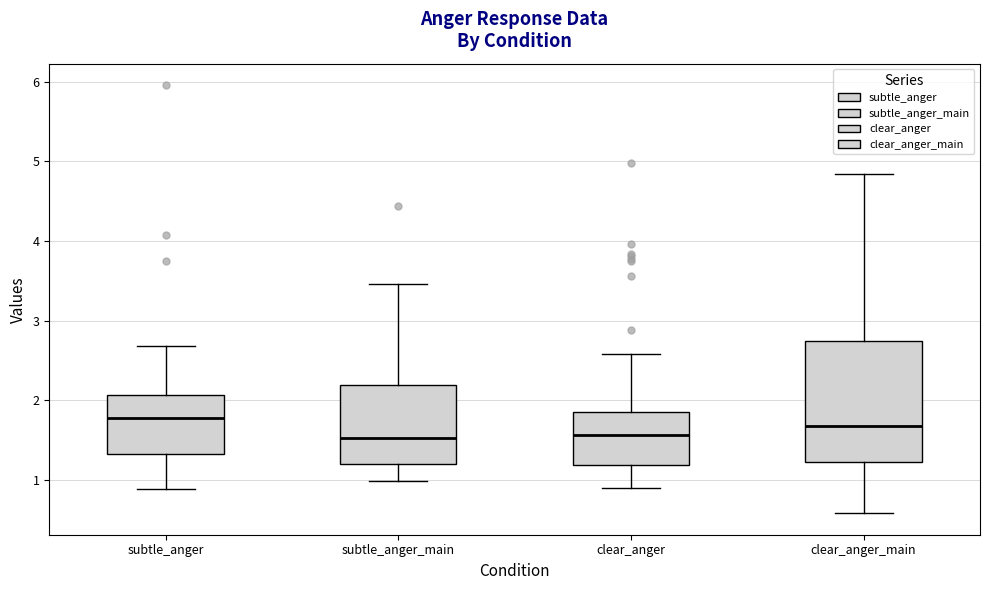

Where is the upper edge of the box for clear_anger_main on the y-axis? The values are not printed on the chart, so give them approximately, as read against the axis.

2.7